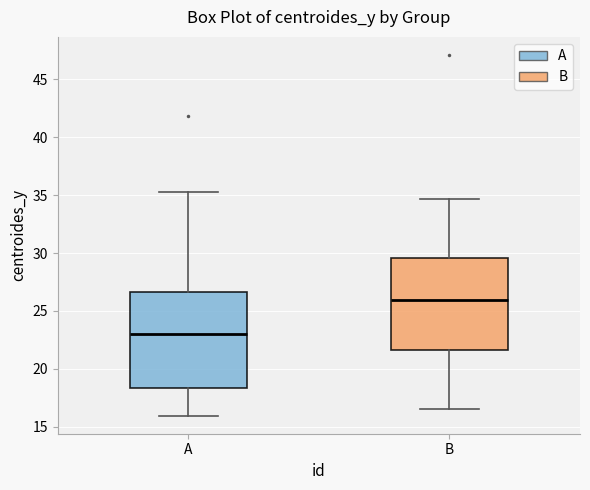

Reading left to right, read every box against the y-axis: the position of its median line, the range the box covers, and the ends of its whiskers. The values are not printed on the chart, so give them approximately, as read against the axis.

A: median 23.0, box 18.5 to 26.5, whiskers 16.0 to 35.0
B: median 26.0, box 21.5 to 29.5, whiskers 16.5 to 34.5